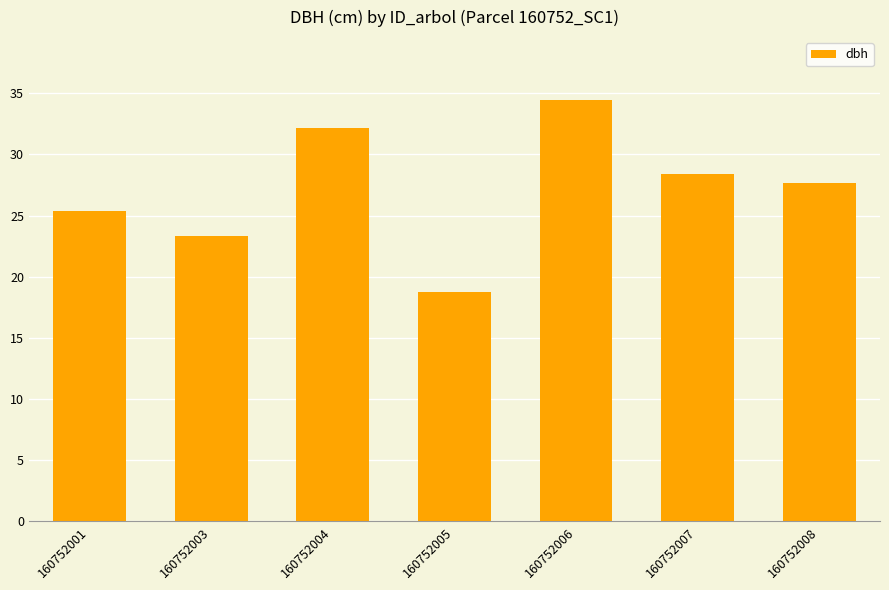

List the labels in order of value, smallest first.

160752005, 160752003, 160752001, 160752008, 160752007, 160752004, 160752006